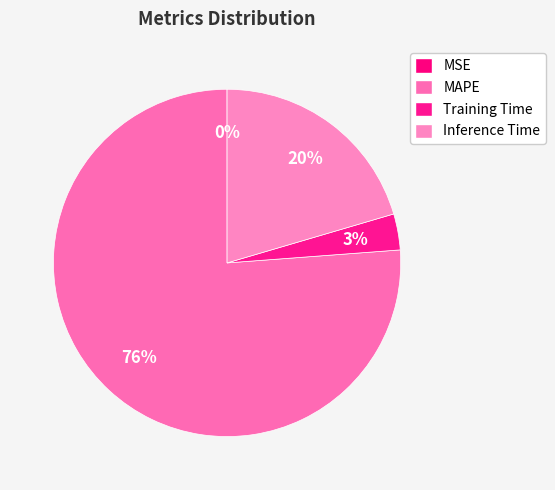

To the nearest percent, what is the difference between the largest and smallest slice percentages?

76%